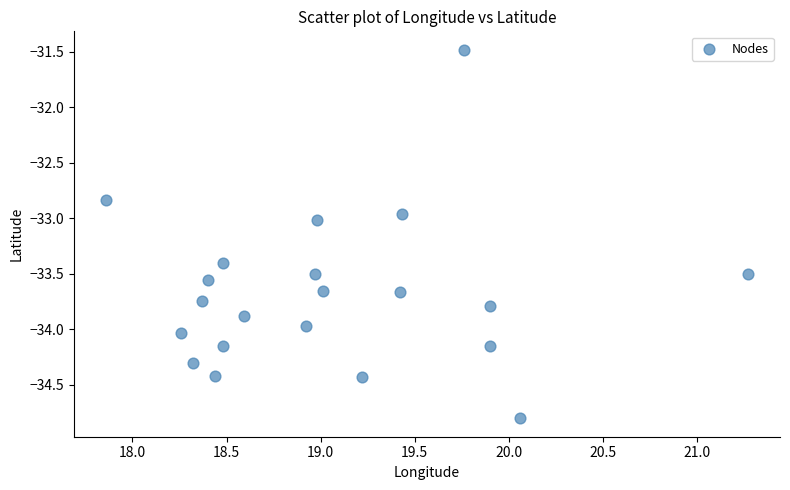

What is the range of X values (max minus min)?

3.4